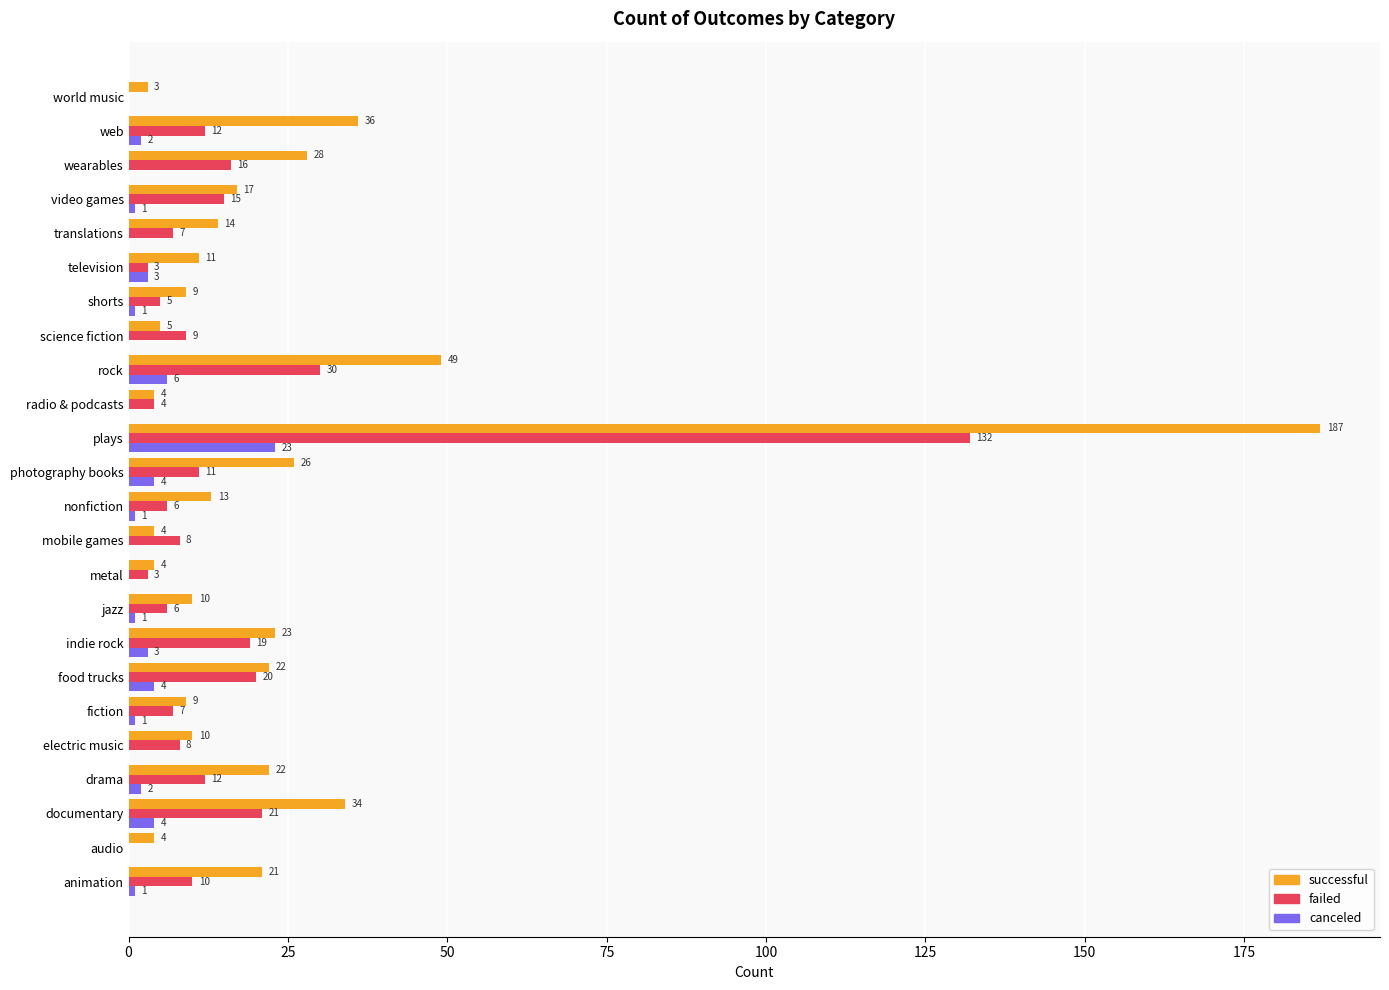

Is it true that canceled equals 23 at plays?

True